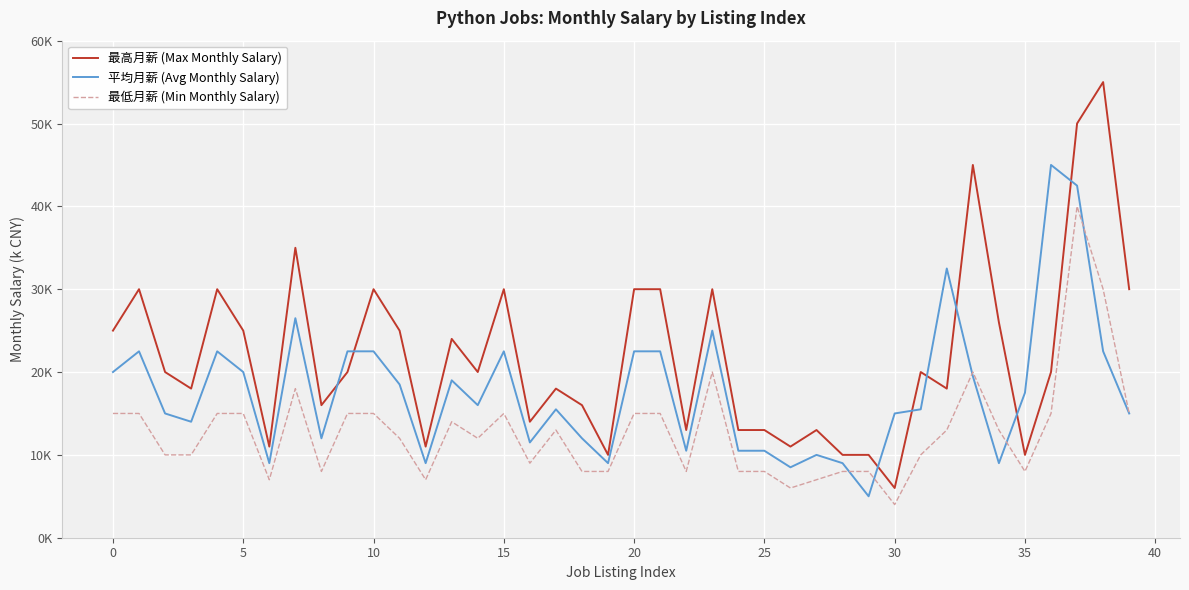

What are all the series names shown in the legend?

最高月薪 (Max Monthly Salary), 平均月薪 (Avg Monthly Salary), 最低月薪 (Min Monthly Salary)